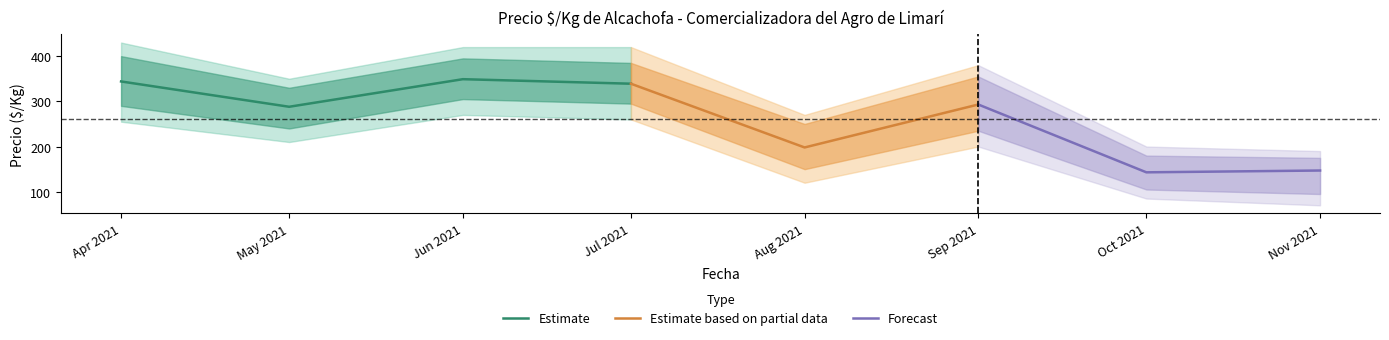

The Precio minimo series shows 438 at 30. True or false?

False